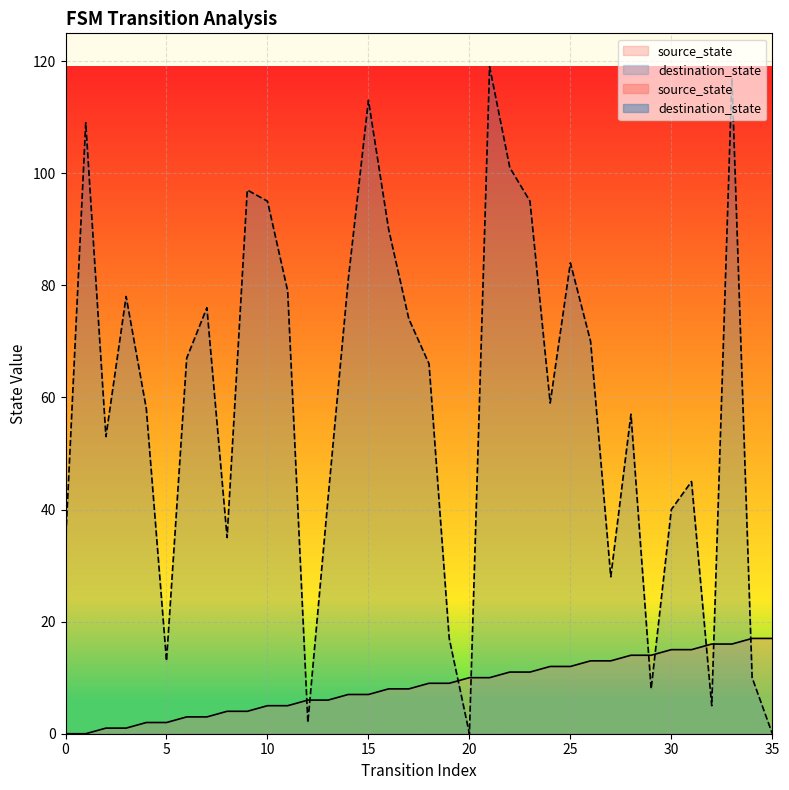

Reading right to left, extract all data points from this chart.

source_state: 17	17	16	16	15	15	14	14	13	13	12	12	11	11	10	10	9	9	8	8	7	7	6	6	5	5	4	4	3	3	2	2	1	1	0	0
destination_state: 0	10	117	5	45	40	8	57	28	70	84	59	95	101	119	0	17	66	74	90	113	81	42	2	79	95	97	35	76	67	13	58	78	53	109	34